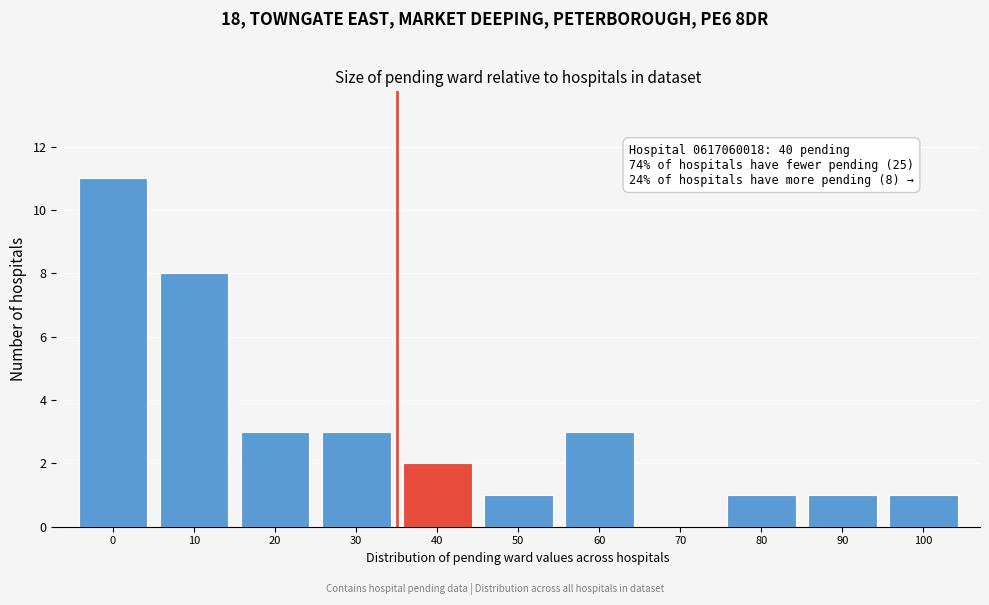

Reading left to right, what are all the values shown in this chart?

0=11	10=8	20=3	30=3	40=2	50=1	60=3	70=0	80=1	90=1	100=1